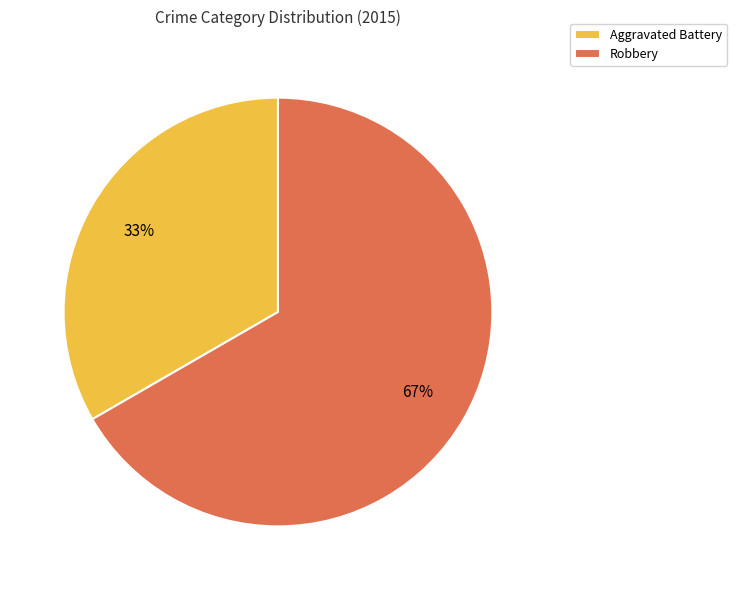

What is the smallest slice in the pie chart?

Aggravated Battery